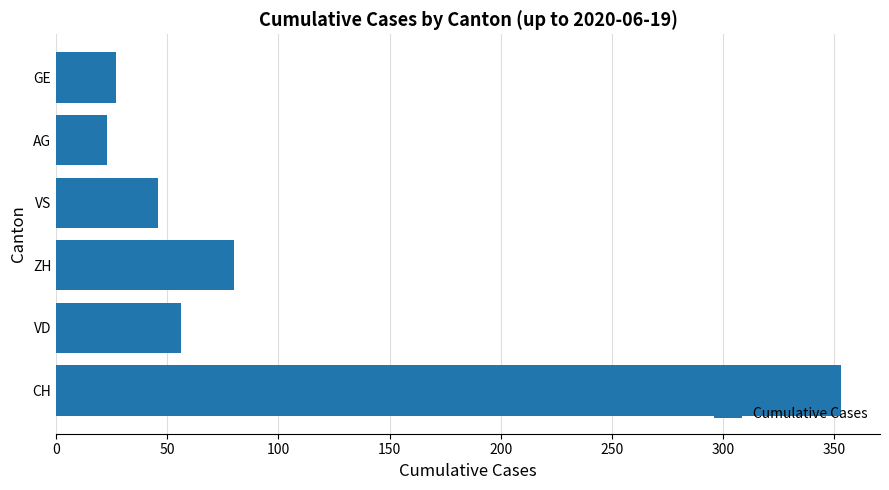

What is the sum of the values at VD and AG?

79